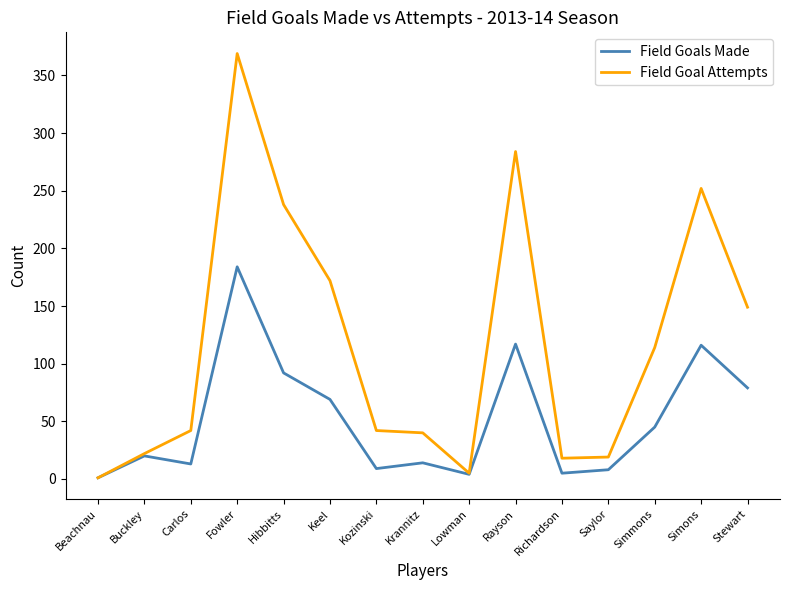

The value of Field Goal Attempts at Kozinski is 74. True or false?

False